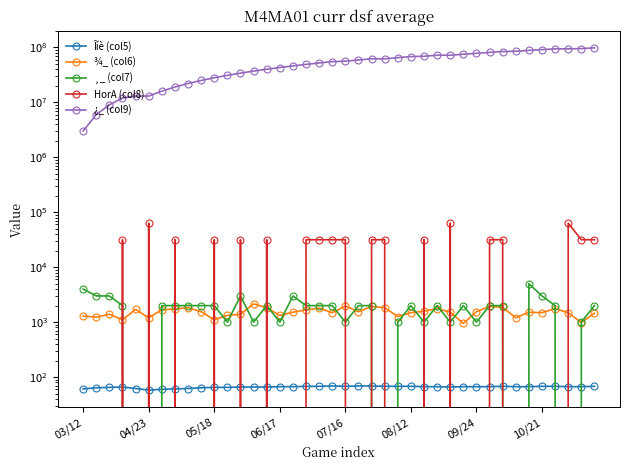

What is the sum of the ¸_ (col7) values at 39 and 14?

4000.0